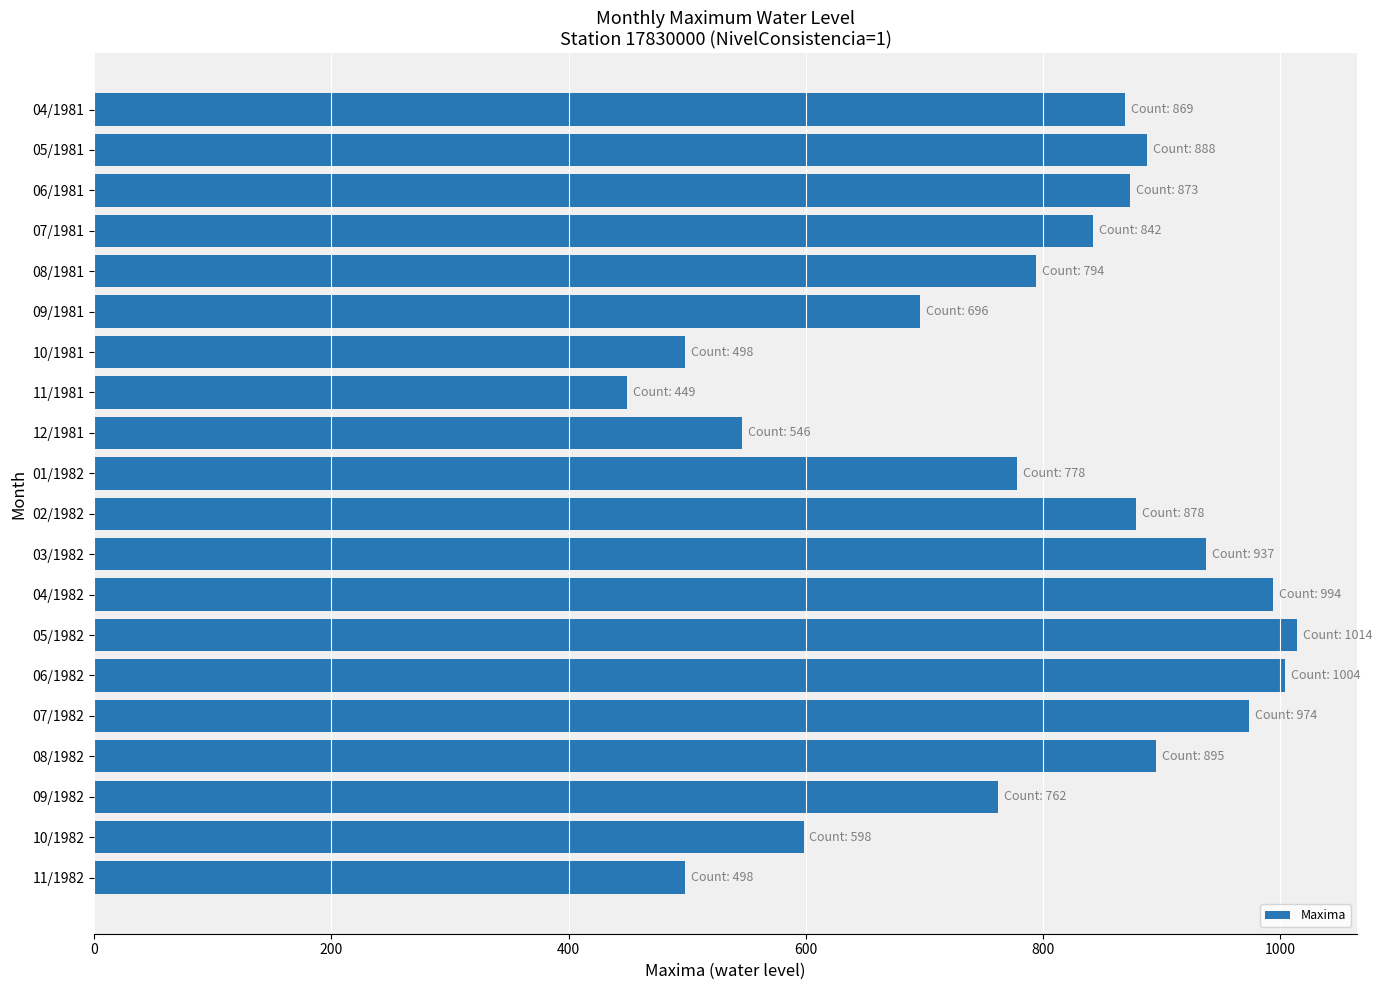

True or false: the data shows 696 at 09/1981.

True